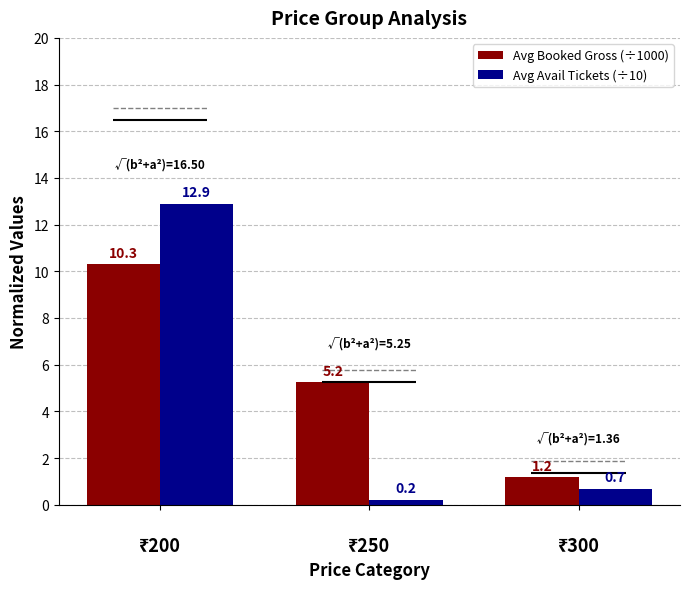

Which series has the largest total across all categories?

Avg Booked Gross (÷1000)